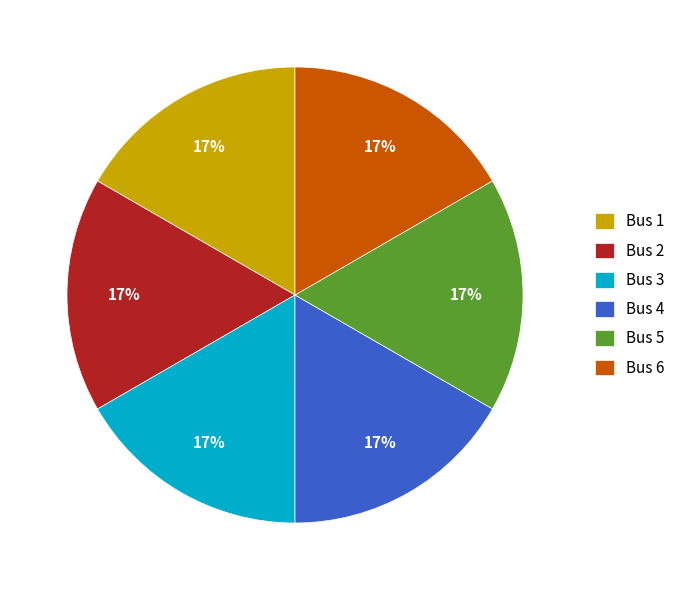

The Bus 1 slice represents 5% of the pie. True or false?

False